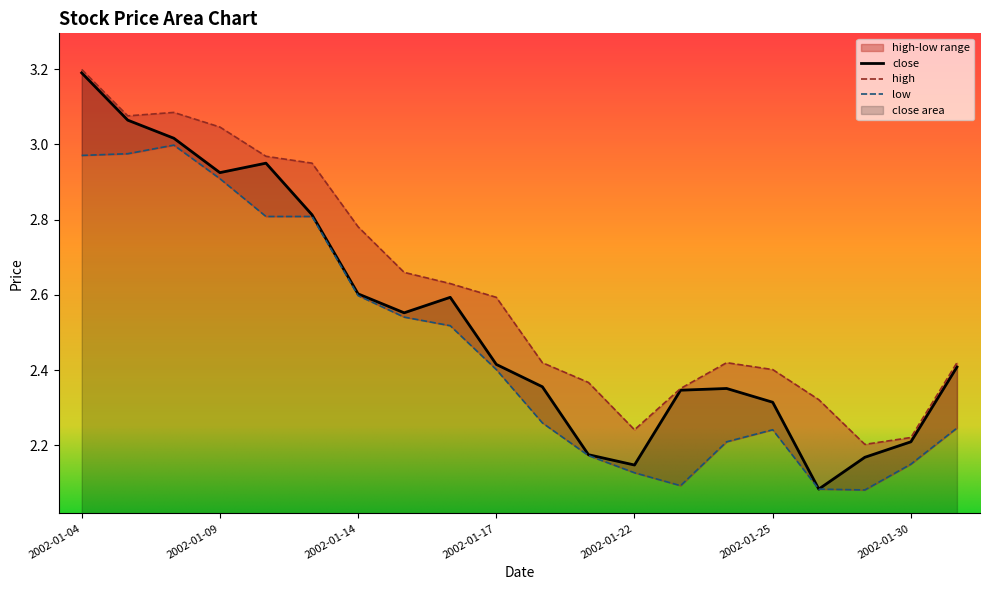

At which label is close closest to 2?

2002-01-28